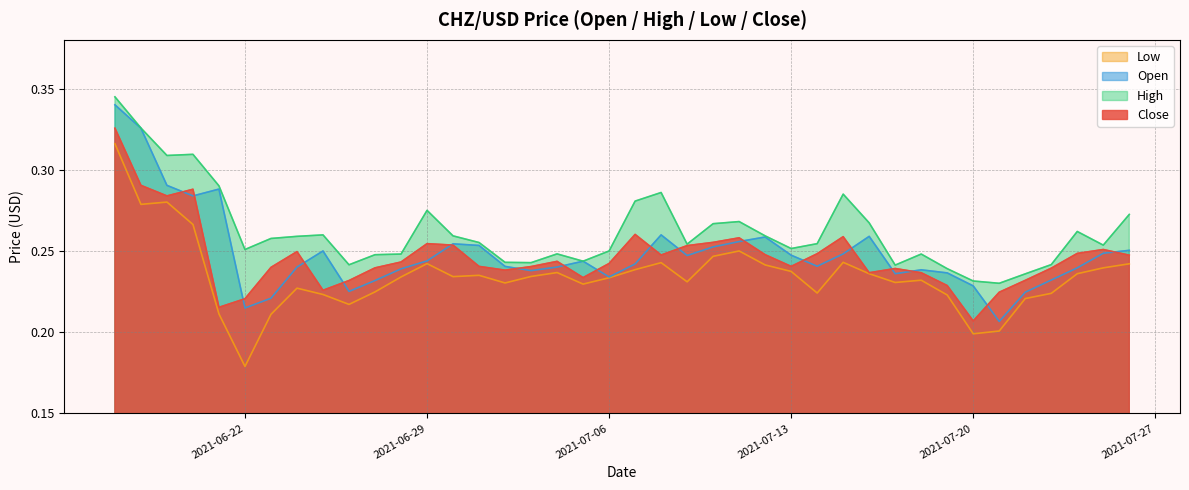

What is the approximate value of High at 2021-06-20?

0.3